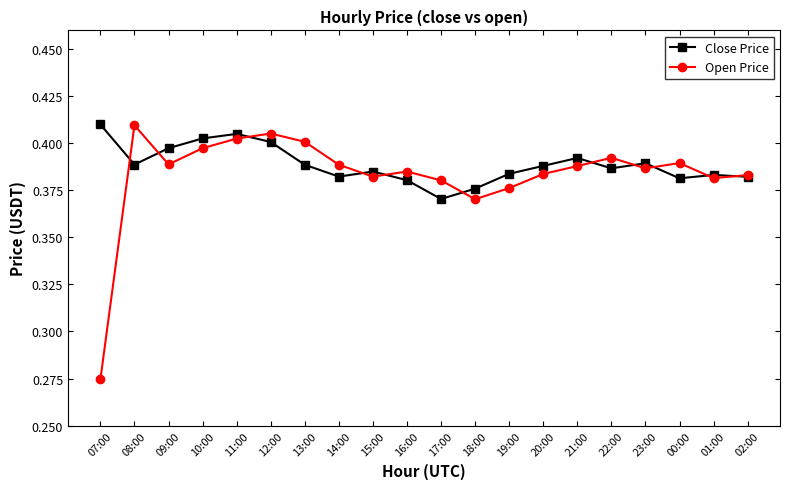

Which category has the highest value in the Close Price series?

07:00